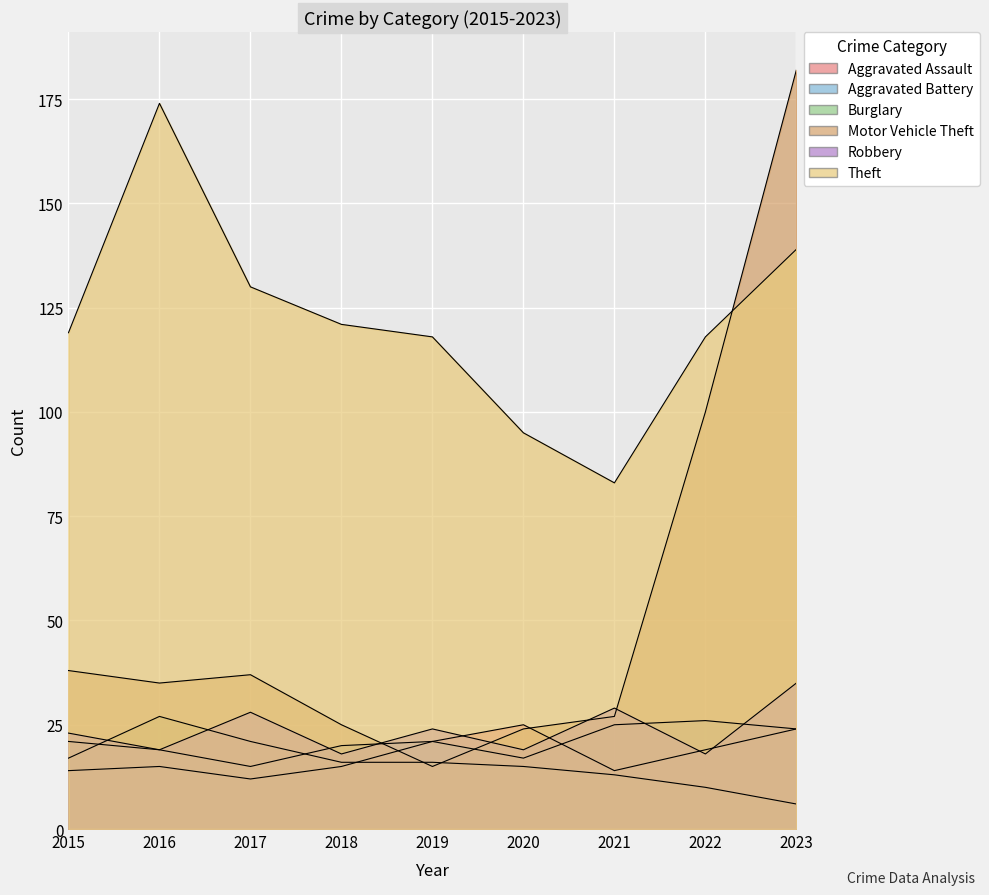

Which series has the largest range (max minus min)?

Motor Vehicle Theft